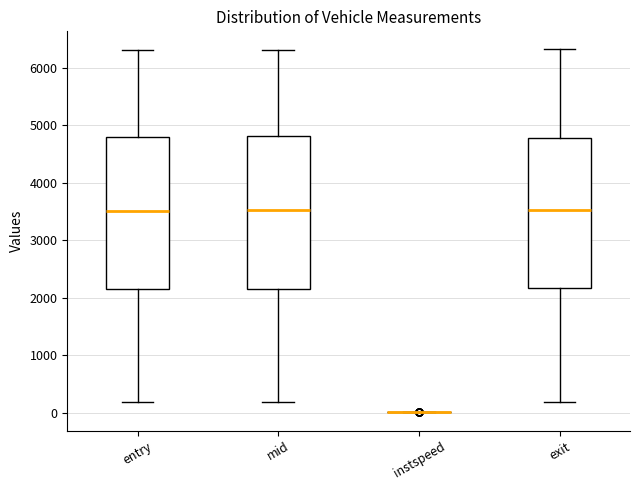

Reading left to right, read every box against the y-axis: the position of its median line, the range the box covers, and the ends of its whiskers. The values are not printed on the chart, so give them approximately, as read against the axis.

entry: median 3500, box 2200 to 4800, whiskers 200 to 6300
mid: median 3500, box 2200 to 4800, whiskers 200 to 6300
instspeed: box collapsed to a line at 0, whiskers 0 to 0
exit: median 3500, box 2200 to 4800, whiskers 200 to 6300